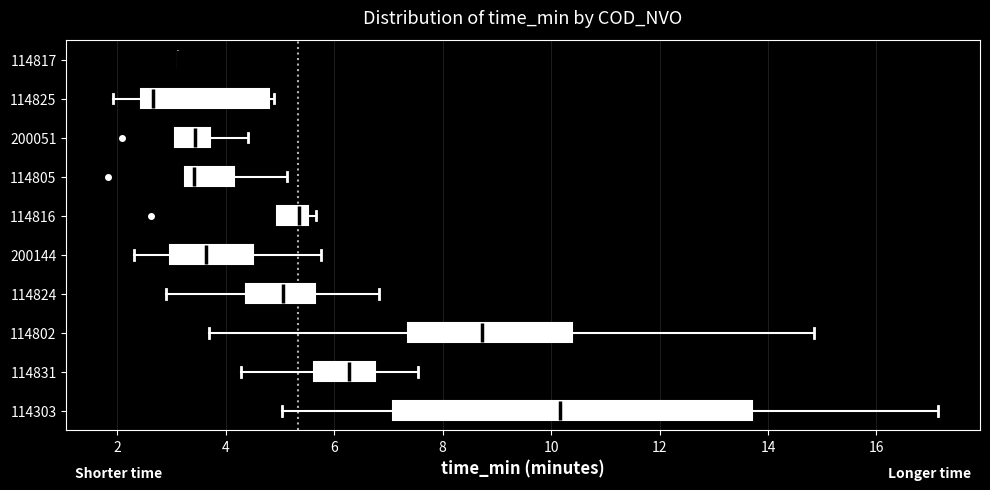

Reading bottom to top, transcribe this box plot: for each box, give where its median line is, the range the box spans, and where its two whiskers end, as read against the x-axis. The values are not printed on the chart, so give them approximately, as read against the axis.

114303: median 10.2, box 7.0 to 13.8, whiskers 5.0 to 17.2
114831: median 6.2, box 5.6 to 6.8, whiskers 4.2 to 7.6
114802: median 8.8, box 7.4 to 10.4, whiskers 3.6 to 14.8
114824: median 5.0, box 4.4 to 5.6, whiskers 2.8 to 6.8
200144: median 3.6, box 3.0 to 4.4, whiskers 2.4 to 5.8
114816: median 5.4, box 5.0 to 5.6, whiskers 5.0 to 5.6 (just right of the box's right edge)
114805: median 3.4, box 3.2 to 4.2, whiskers 3.2 to 5.2
200051: median 3.4, box 3.0 to 3.8, whiskers 3.0 to 4.4
114825: median 2.6, box 2.4 to 4.8, whiskers 2.0 to 4.8 (just right of the box's right edge)
114817: box collapsed to a line at 3.2, whiskers 3.2 to 3.2